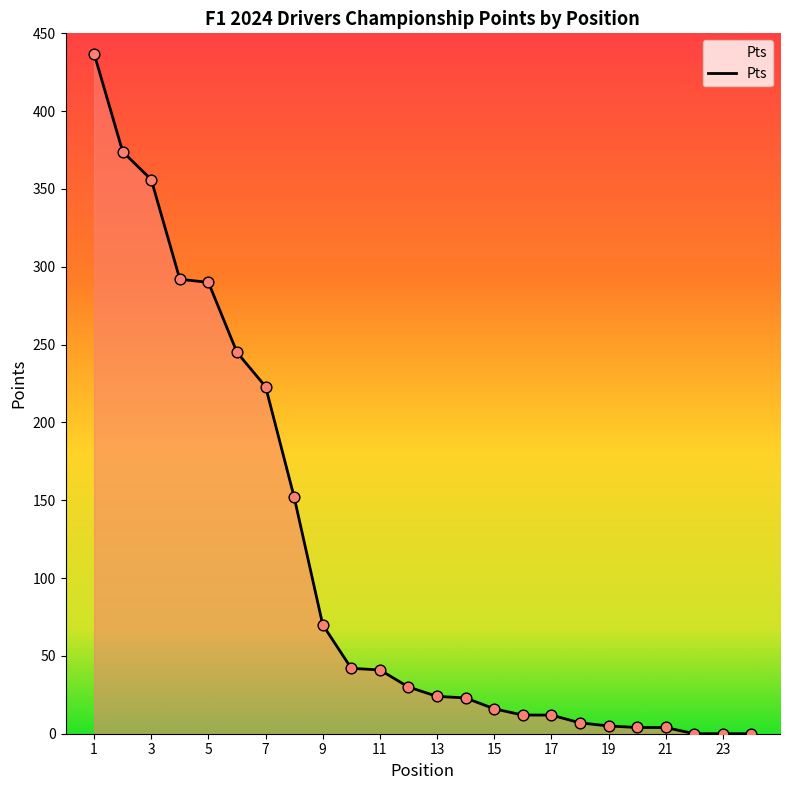

What is the maximum value shown in the chart?

437